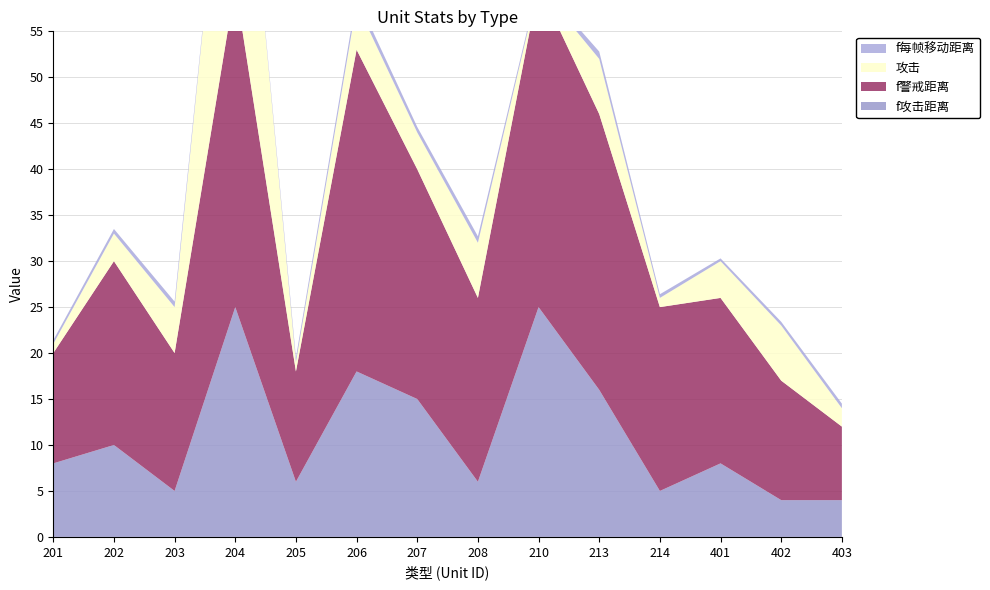

Reading left to right, transcribe all the data shown in this chart.

f攻击距离: 8.0	10.0	5.0	25.0	6.0	18.0	15.0	6.0	25.0	16.0	5.0	8.0	4.0	4.0
f警戒距离: 12.0	20.0	15.0	35.0	12.0	35.0	25.0	20.0	35.0	30.0	20.0	18.0	13.0	8.0
攻击: 1.0	3.0	5.0	30.0	1.0	5.0	4.0	6.0	0.0	6.0	1.0	4.0	6.0	2.0
f每帧移动距离: 0.4	0.5	0.6	0.1	0.5	0.8	0.6	0.7	0.3	0.8	0.4	0.3	0.4	0.5